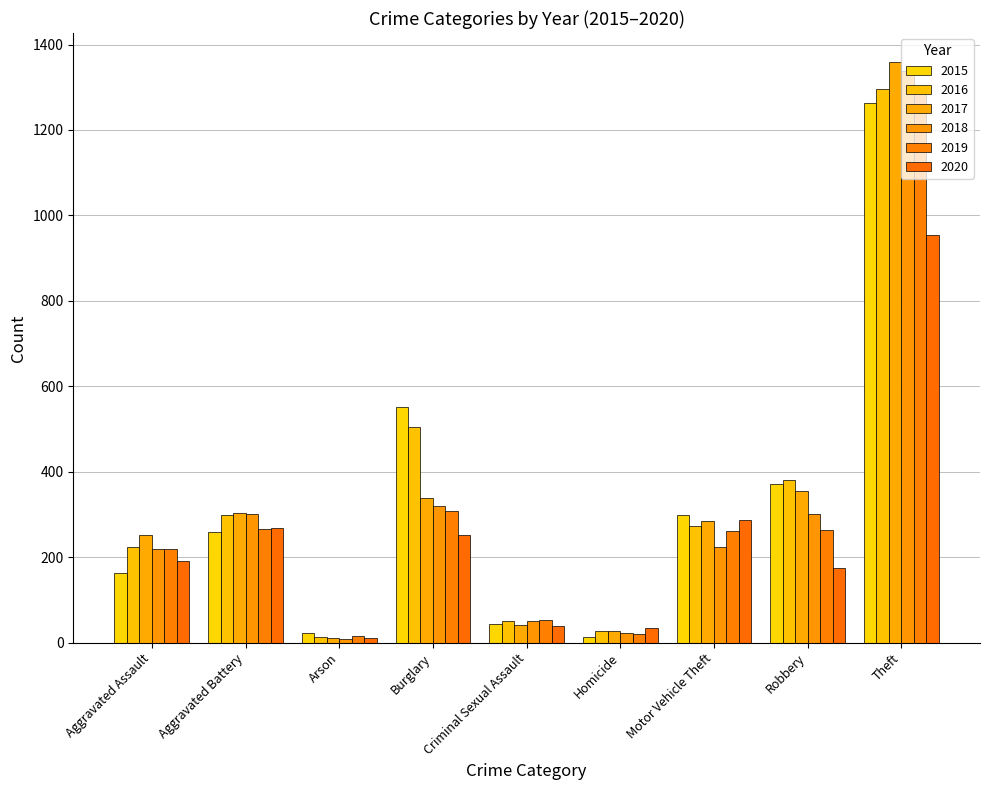

Are the bars horizontal?

No